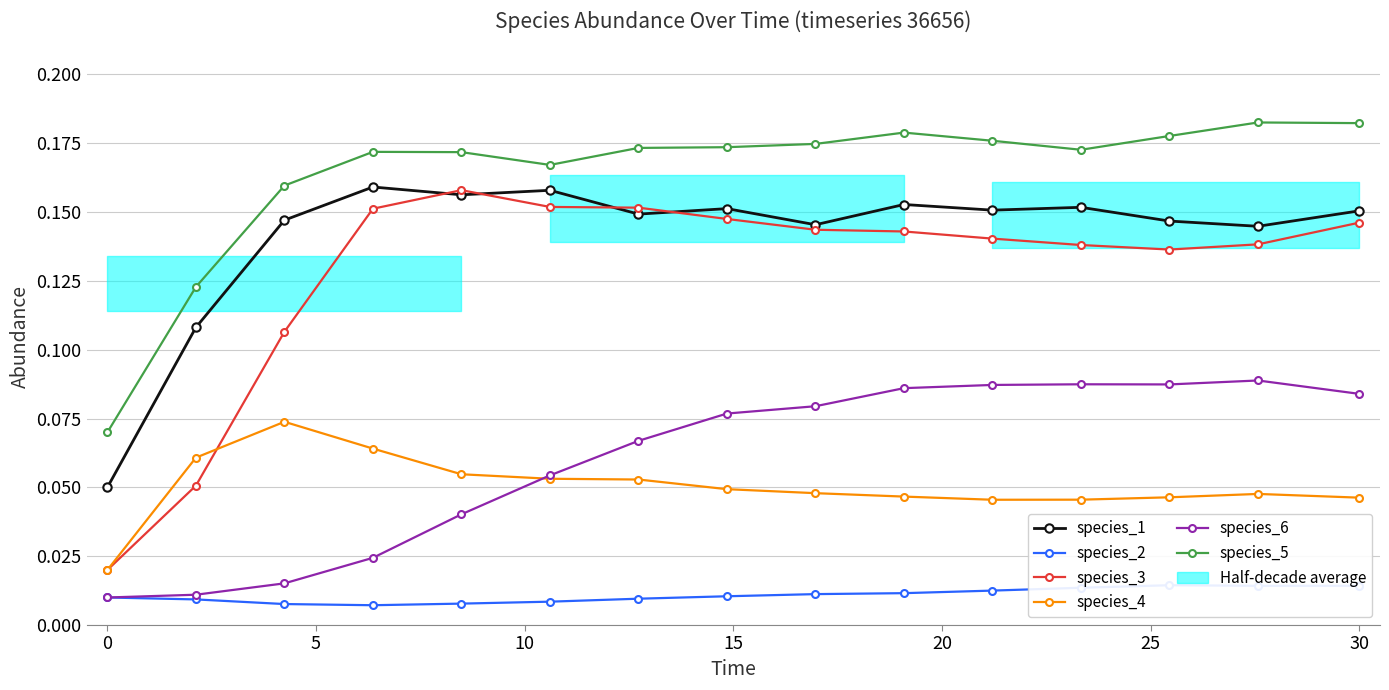

At 10, list the series in order from largest to smallest.

species_5, species_1, species_3, species_4, species_6, species_2